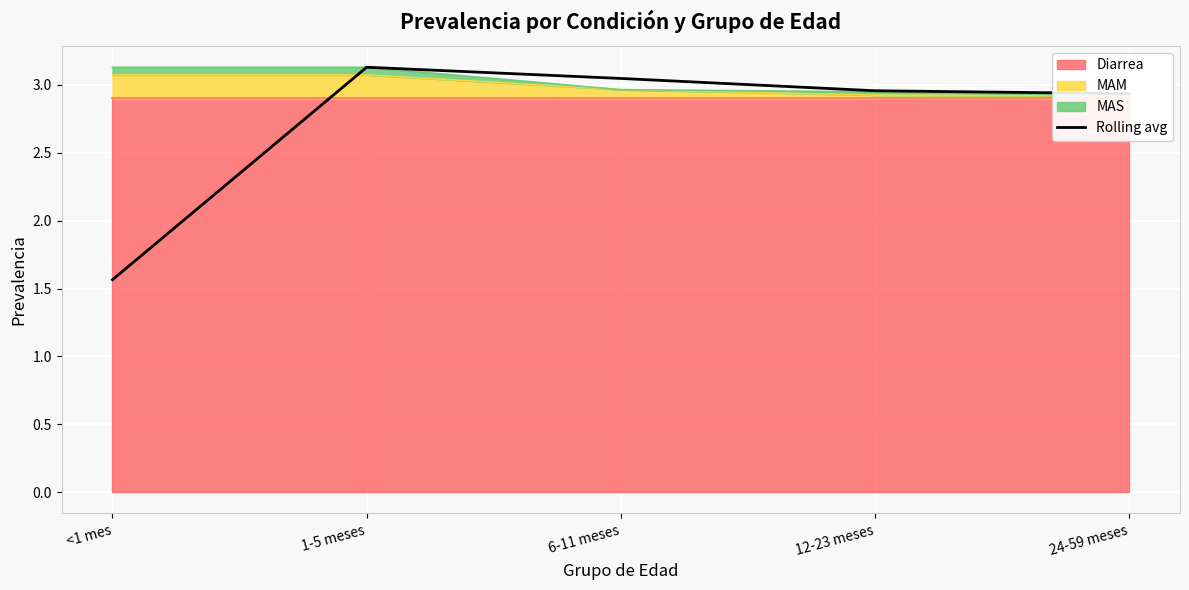

Which category has the lowest value across all series?

<1 mes